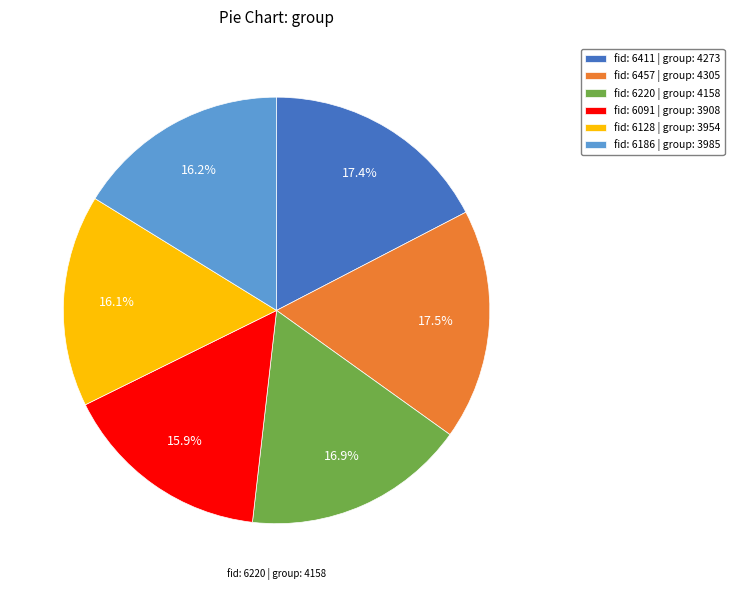

Is there any slice that represents more than half of the pie?

No